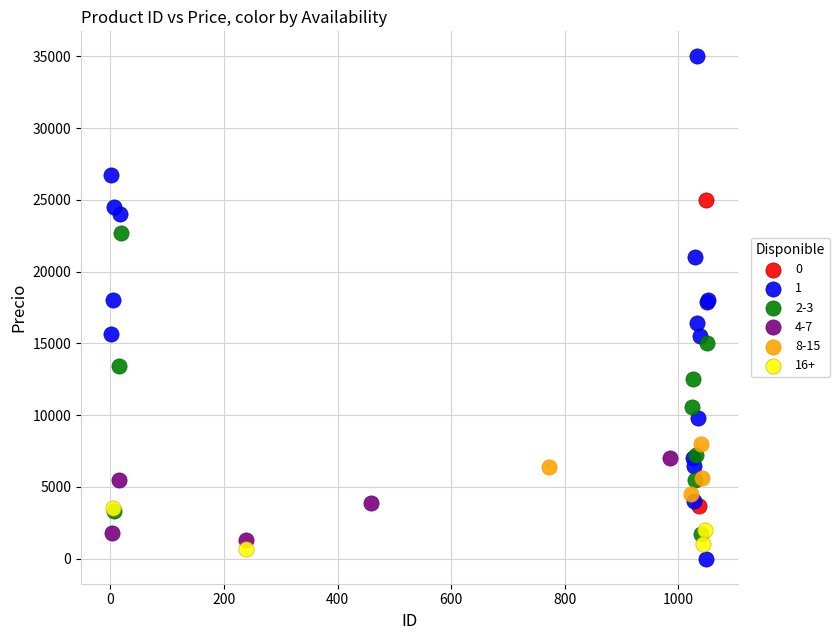

What are all the series names shown in the legend?

0, 1, 2-3, 4-7, 8-15, 16+